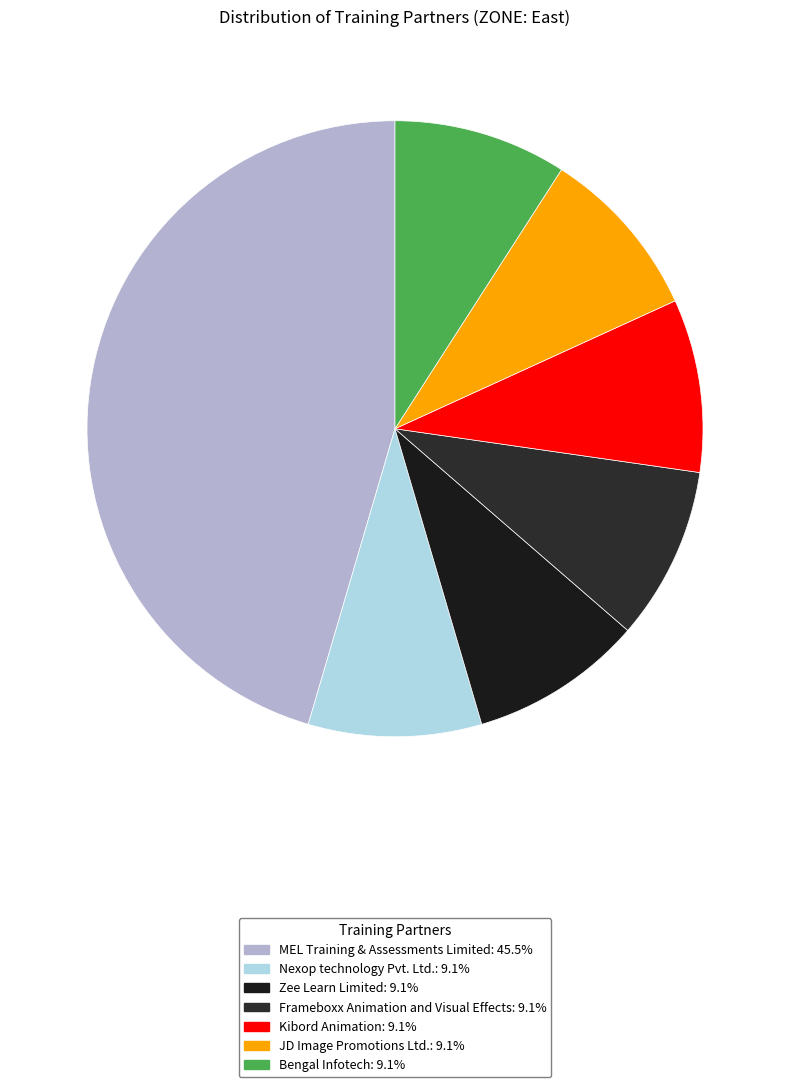

Combined, do Kibord Animation and Frameboxx Animation and Visual Effects account for over 50%?

No